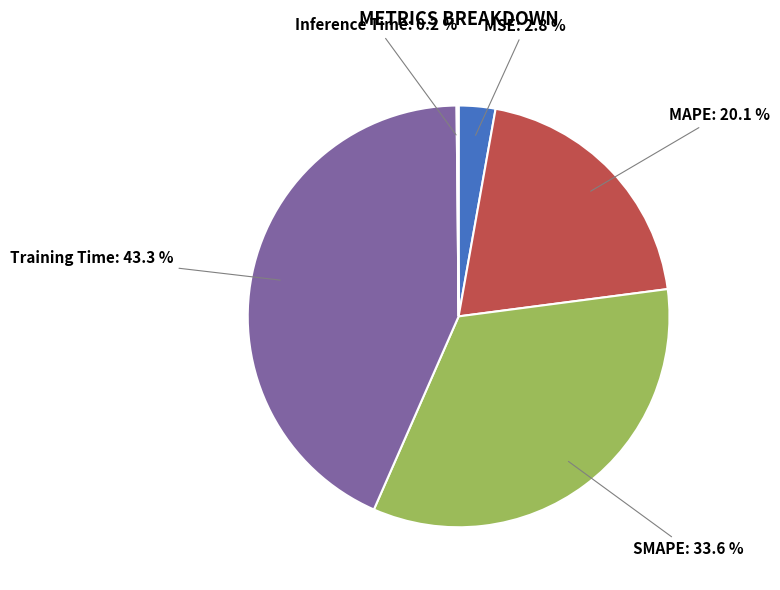

Between MSE and MAPE, which is larger?

MAPE